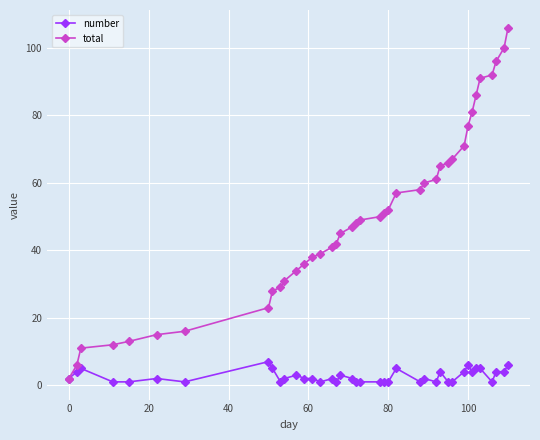

True or false: number has more than 0 points higher than both neighbors.

True